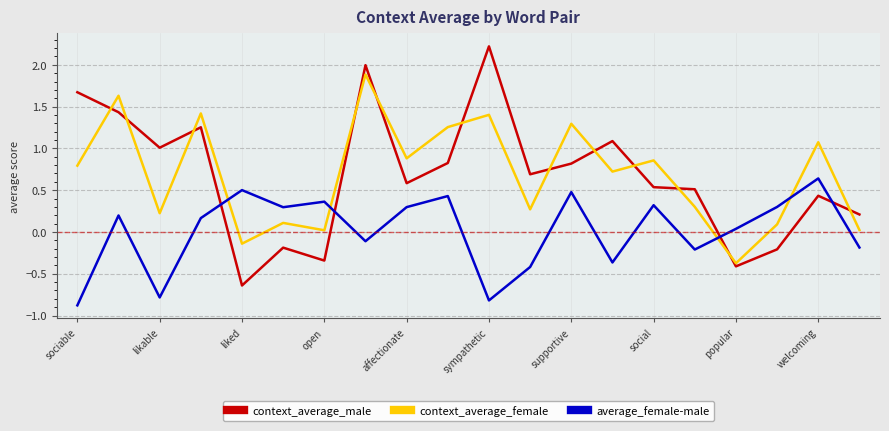

What is the smallest value displayed?

-0.9